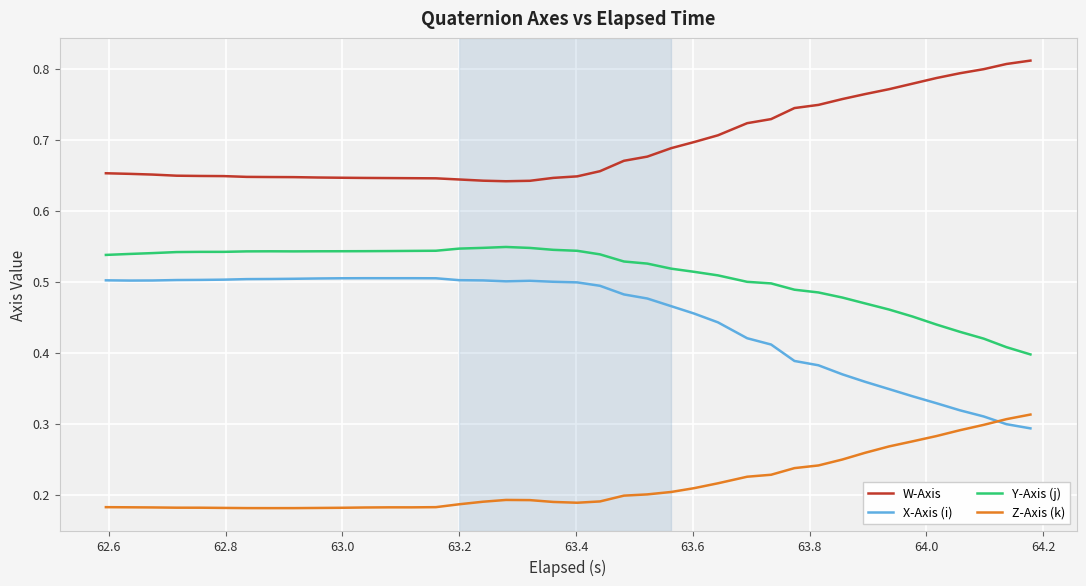

Which series has the largest total across all categories?

W-Axis